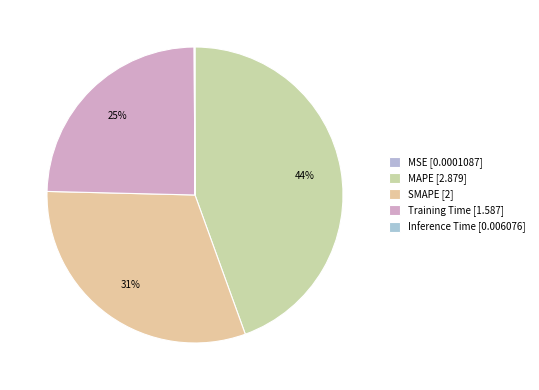

To the nearest percent, what percentage of the pie is SMAPE?

31%